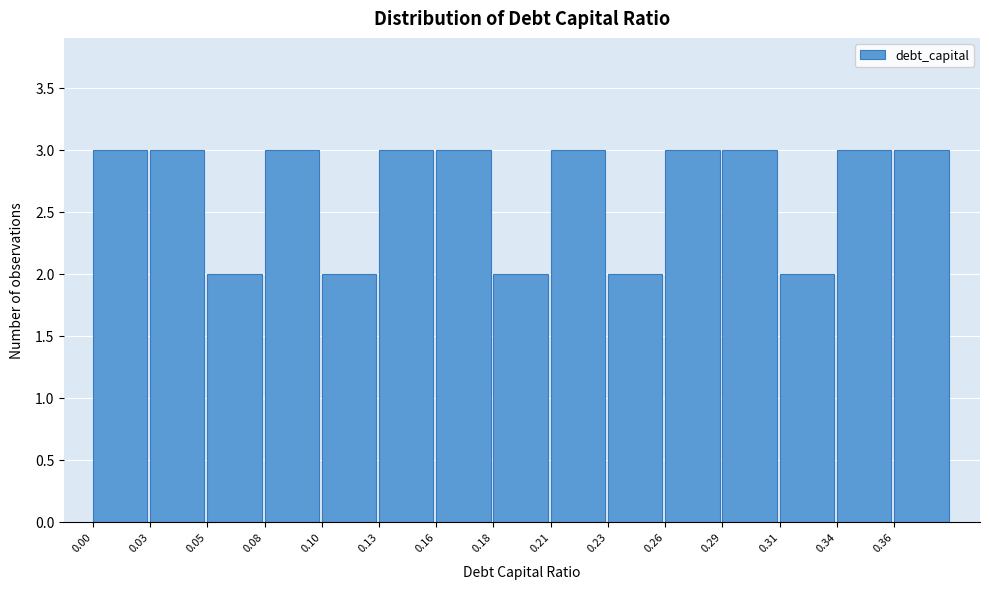

Reading left to right, list every bar in this chart as the range it spans on the x-axis followed by its height. Neither the bar edges nor the heights are printed on the chart, so give them approximately, as read against the axes.

0.000 to 0.026: 3
0.026 to 0.052: 3
0.052 to 0.078: 2
0.078 to 0.104: 3
0.104 to 0.130: 2
0.130 to 0.156: 3
0.156 to 0.182: 3
0.182 to 0.208: 2
0.208 to 0.234: 3
0.234 to 0.260: 2
0.260 to 0.286: 3
0.286 to 0.312: 3
0.312 to 0.338: 2
0.338 to 0.364: 3
0.364 to 0.390: 3